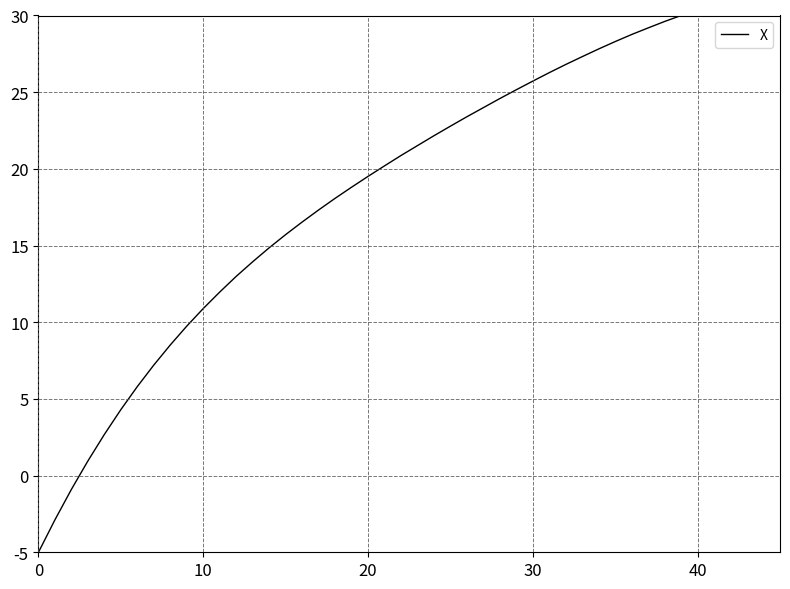

What is the minimum value shown in the chart?

-5.0